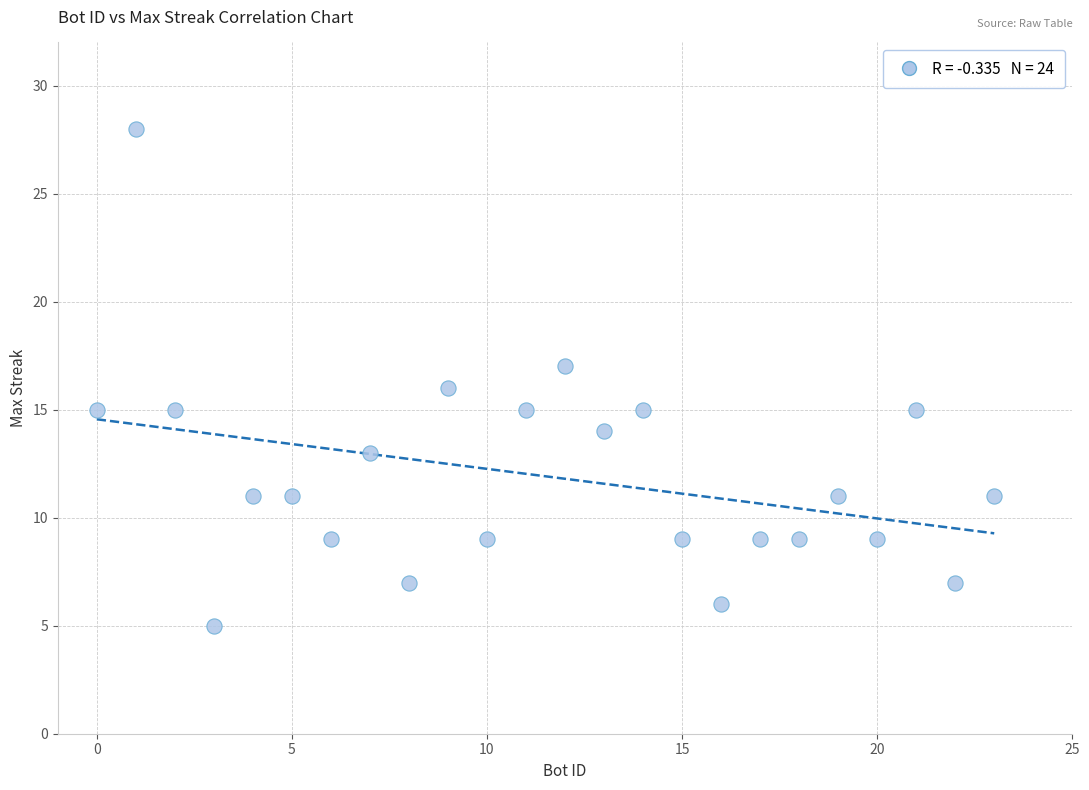

What is the range of X values (max minus min)?

23